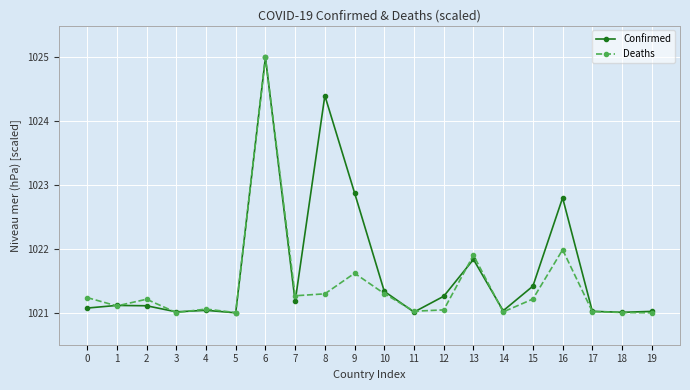

Rank the series by their average value, from lowest to highest.

Deaths, Confirmed